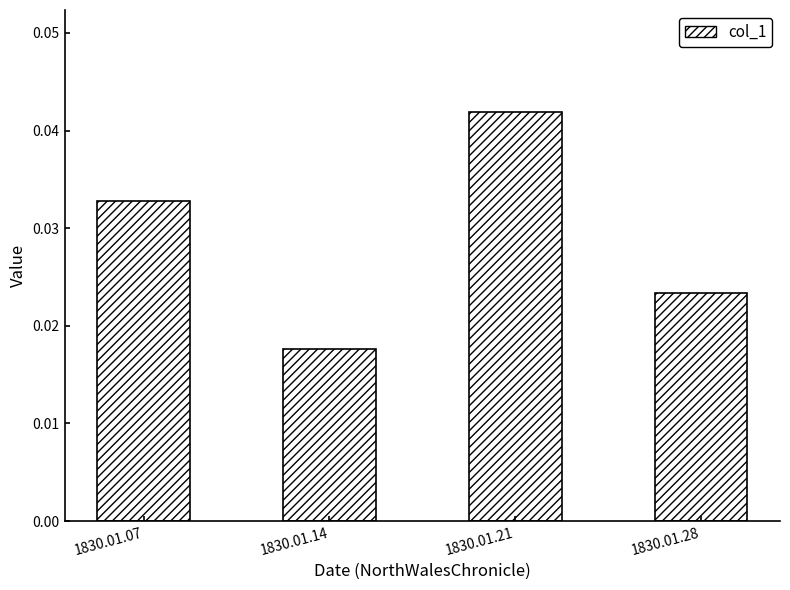

Between 1830.01.21 and 1830.01.07, which is larger?

1830.01.21